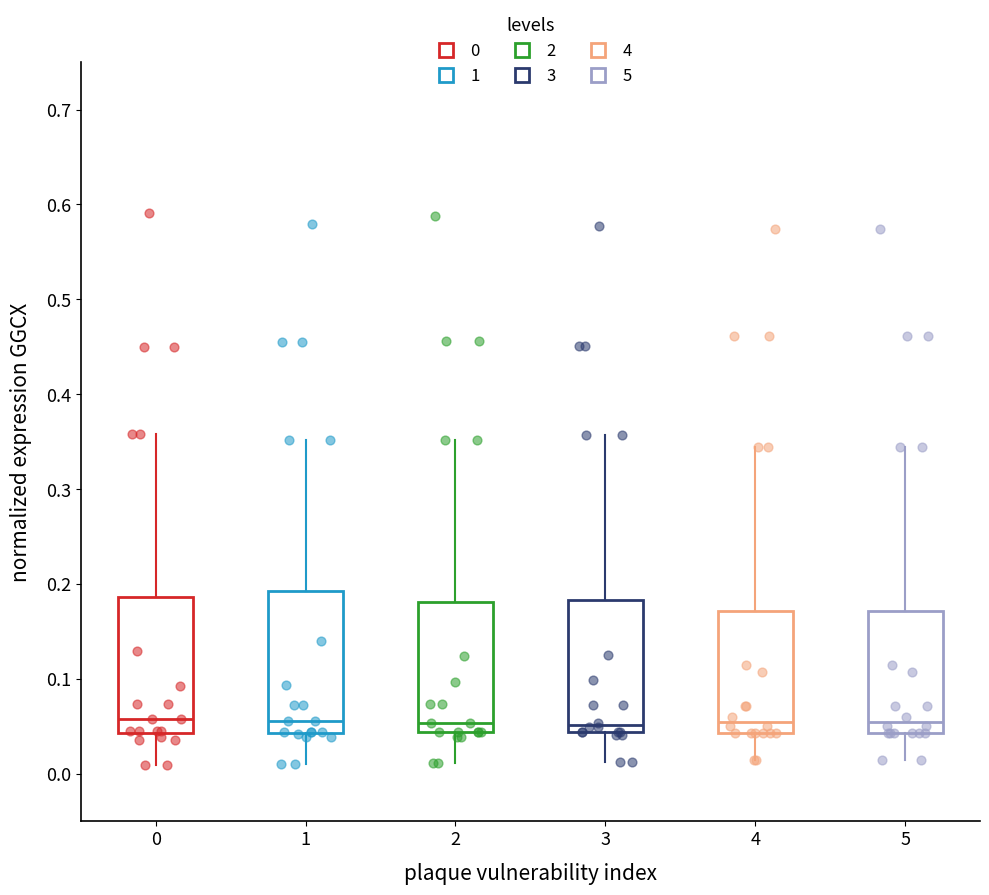

Reading left to right, read every box against the y-axis: the position of its median line, the range the box covers, and the ends of its whiskers. The values are not printed on the chart, so give them approximately, as read against the axis.

0: median 0.06, box 0.04 to 0.19, whiskers 0.01 to 0.36
1: median 0.06, box 0.04 to 0.19, whiskers 0.01 to 0.35
2: median 0.05, box 0.04 to 0.18, whiskers 0.01 to 0.35
3: median 0.05, box 0.04 to 0.18, whiskers 0.01 to 0.36
4: median 0.06, box 0.04 to 0.17, whiskers 0.01 to 0.34
5: median 0.06, box 0.04 to 0.17, whiskers 0.01 to 0.34